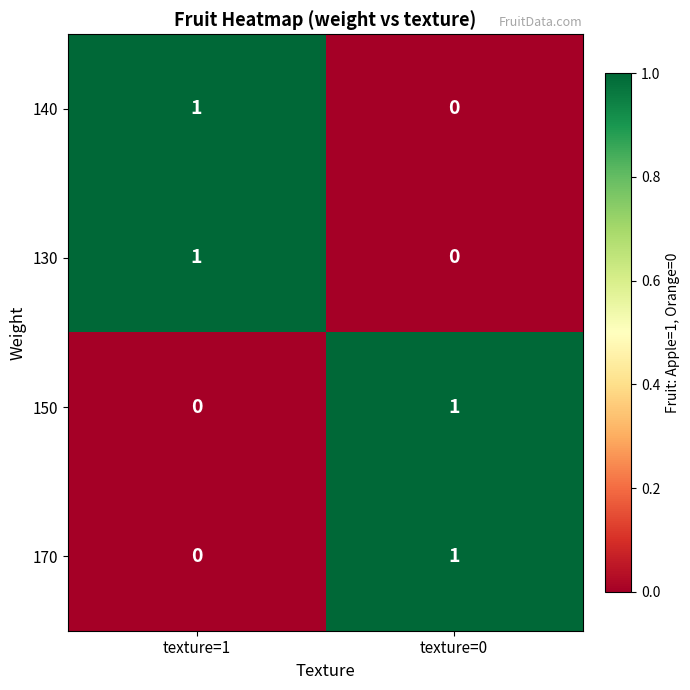

At which label does 150 reach its minimum?

texture=1